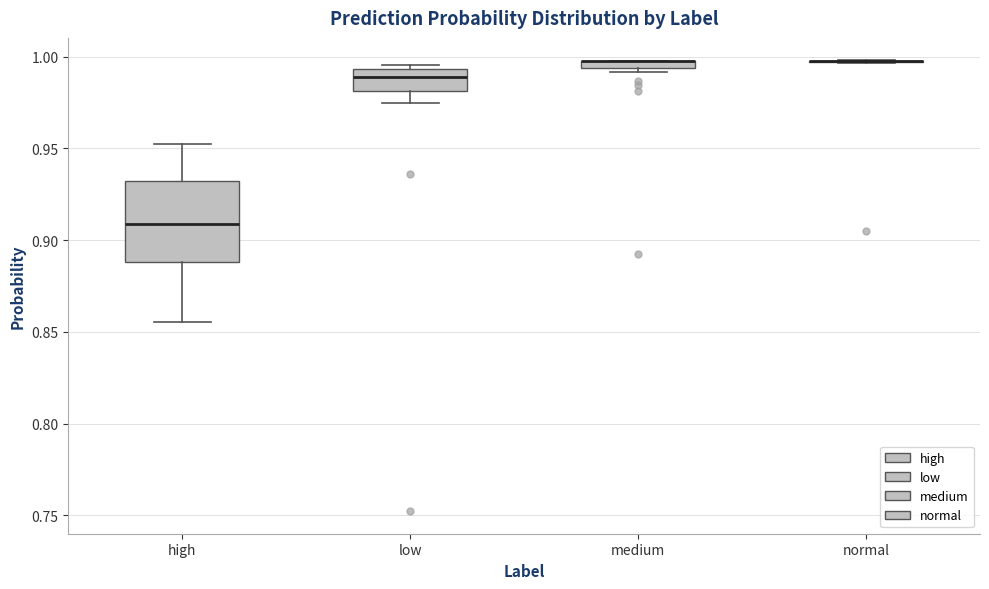

Which box is the tallest, from its lower edge to its upper edge?

high